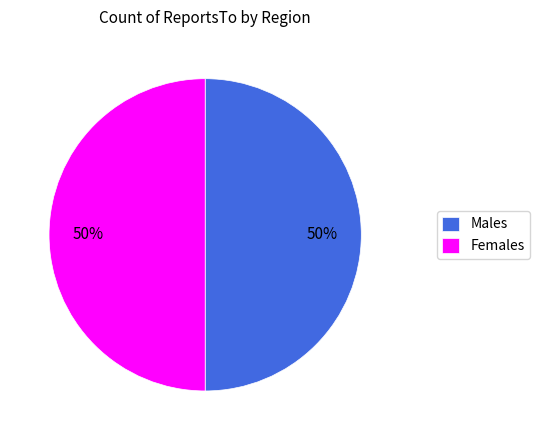

Combined, do Males and Females account for over 50%?

Yes